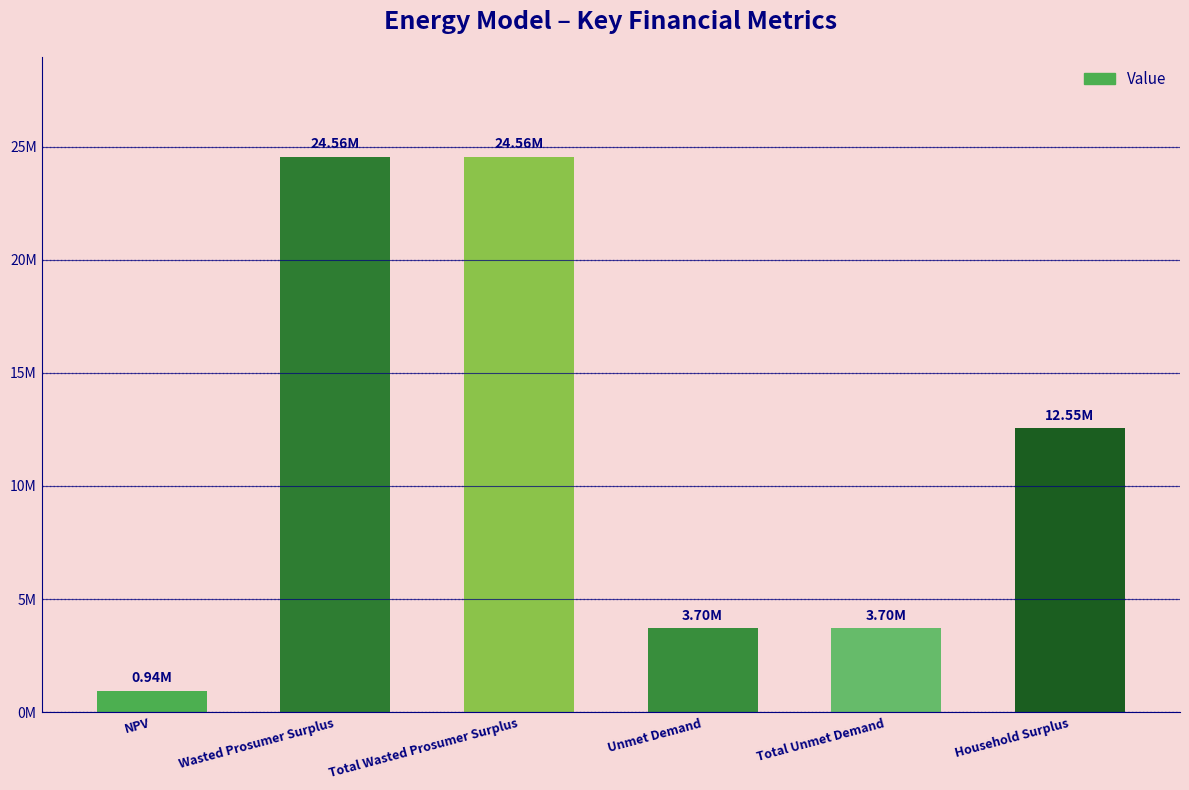

Are the bars horizontal?

No